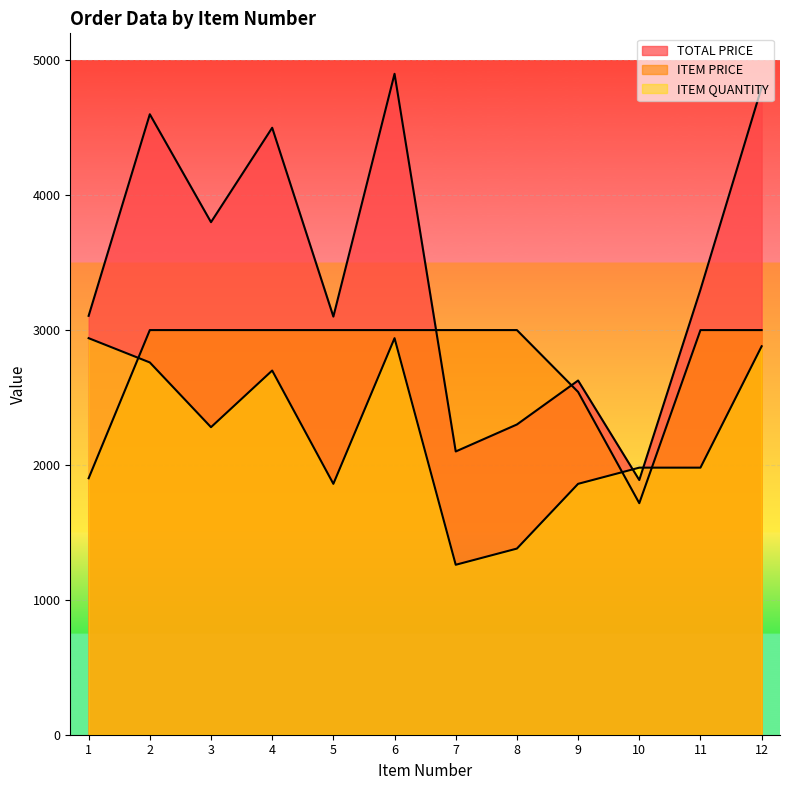

Is it true that TOTAL PRICE equals 3367.8 at 7?

False